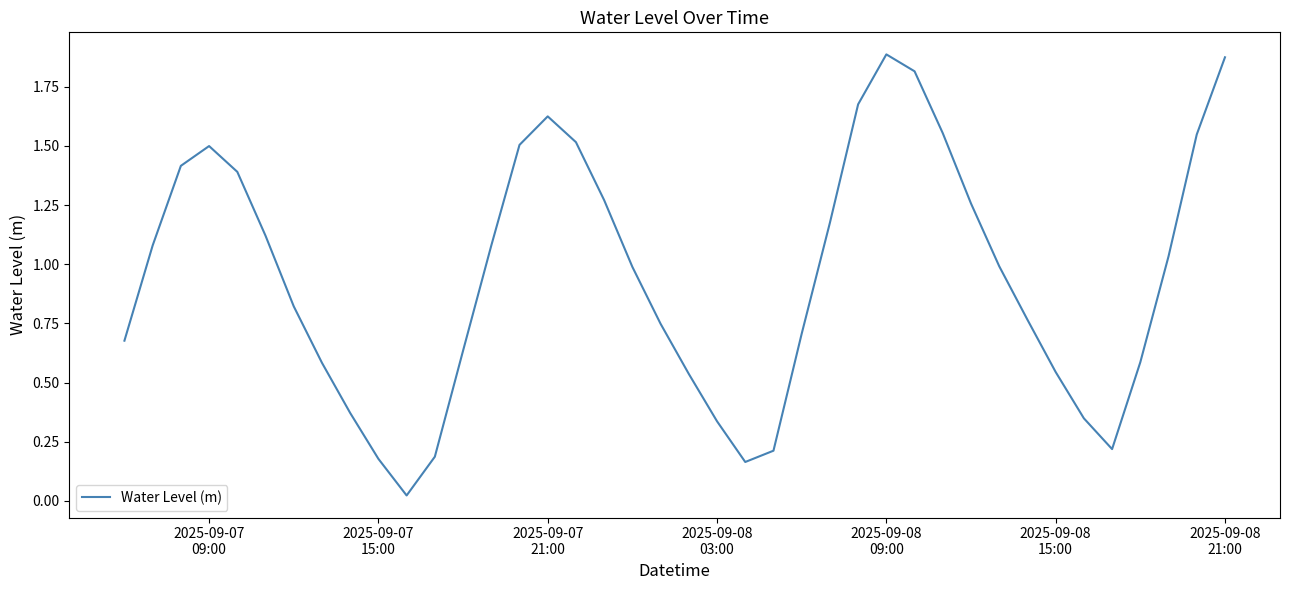

How many lines are shown in the chart?

1